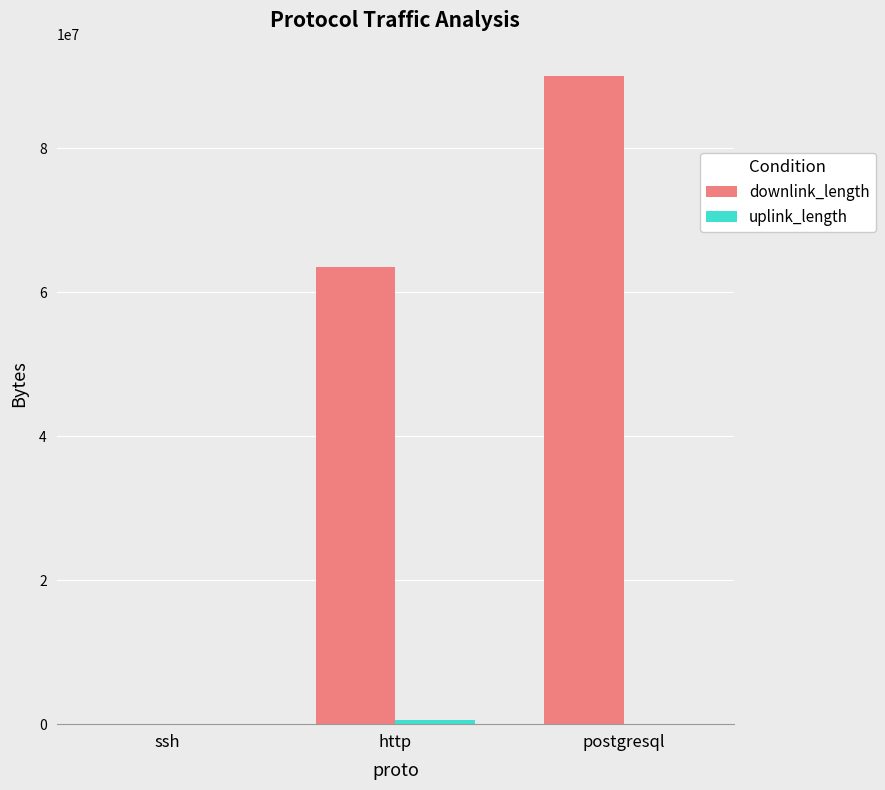

Where is downlink_length nearest to the value 45009524?

http